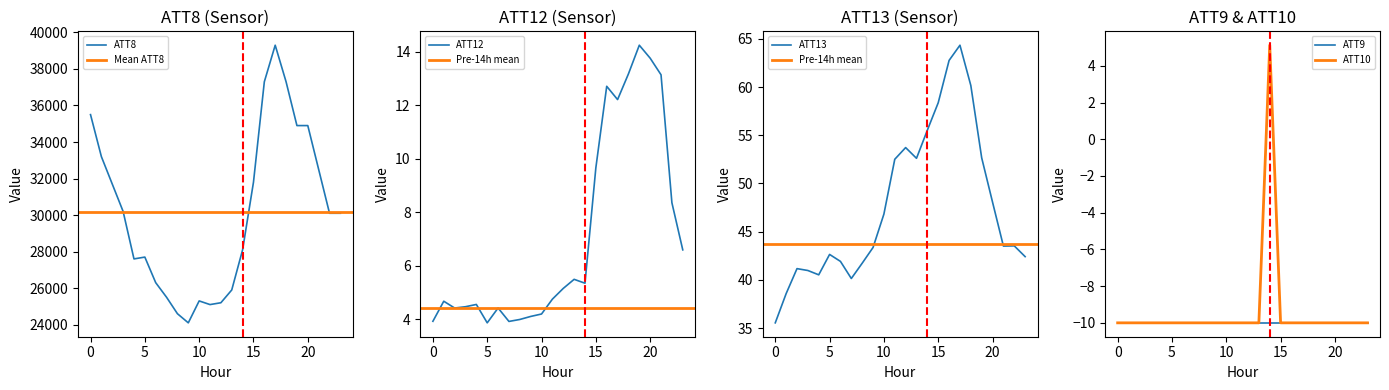

Reading left to right, extract all data points from this chart.

ATT8: 35500.0	33200.0	31700.0	30200.0	27600.0	27700.0	26300.0	25500.0	24600.0	24100.0	25300.0	25100.0	25200.0	25900.0	28100.0	31800.0	37300.0	39300.0	37300.0	34900.0	34900.0	32500.0	30100.0	30100.0
ATT10: -10.0	-10.0	-10.0	-10.0	-10.0	-10.0	-10.0	-10.0	-10.0	-10.0	-10.0	-10.0	-10.0	-10.0	5.1	-10.0	-10.0	-10.0	-10.0	-10.0	-10.0	-10.0	-10.0	-10.0
ATT12: 3.9	4.7	4.4	4.5	4.6	3.9	4.4	3.9	4.0	4.1	4.2	4.8	5.2	5.5	5.3	9.7	12.7	12.2	13.2	14.2	13.8	13.1	8.4	6.6
ATT13: 35.5	38.6	41.2	41.0	40.5	42.6	41.9	40.1	41.7	43.4	46.8	52.5	53.7	52.6	55.5	58.4	62.8	64.3	60.2	52.7	48.1	43.5	43.5	42.4